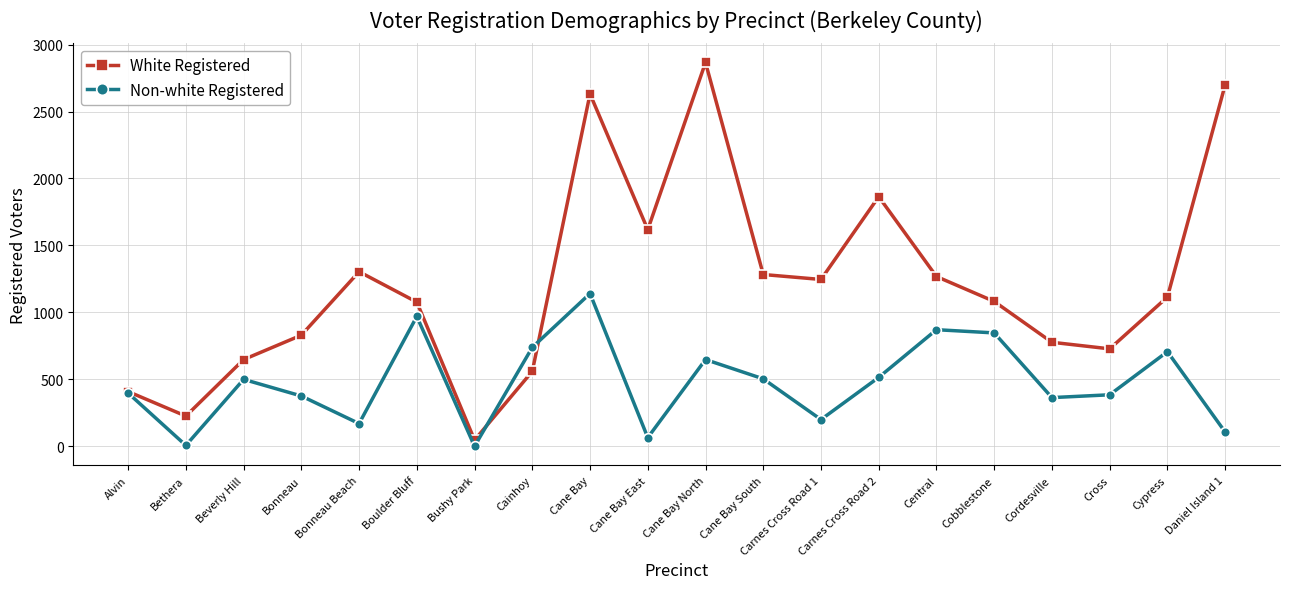

How many categories are shown in the chart?

20